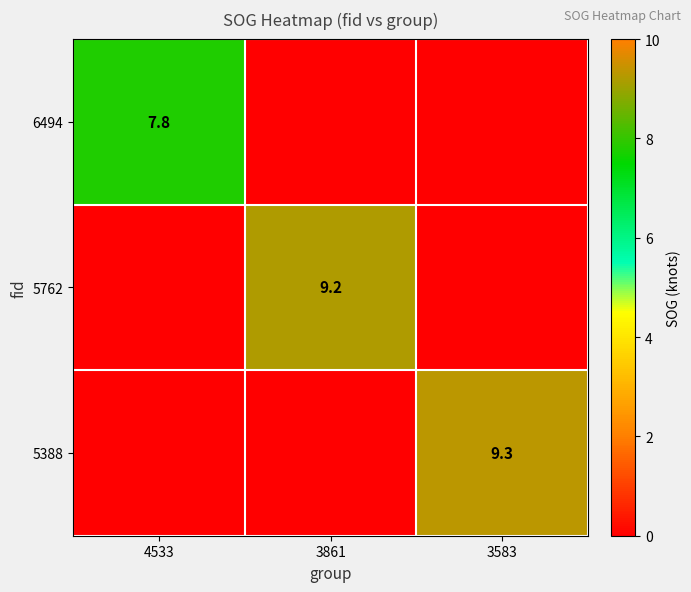

True or false: 5388 has a value of 9.3 at 3583.

True